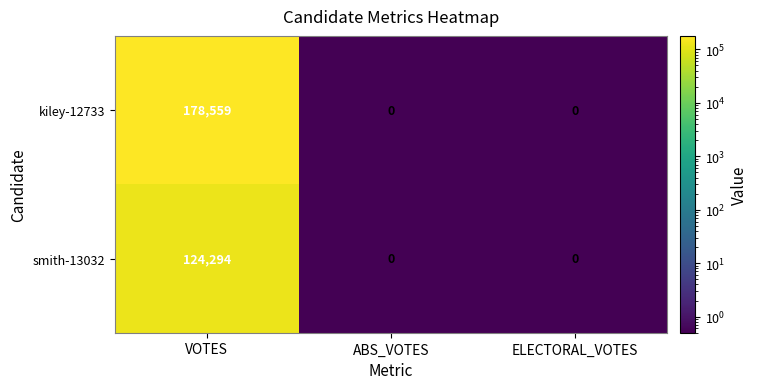

How many distinct data groups are displayed?

2